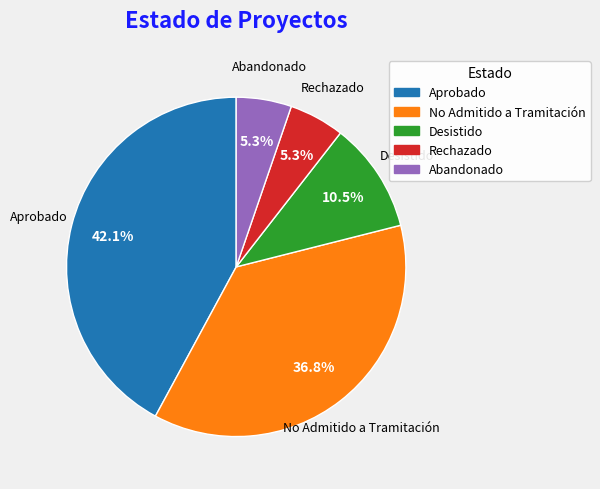

Approximately how many times larger is the value at Aprobado compared to No Admitido a Tramitación?

1.1